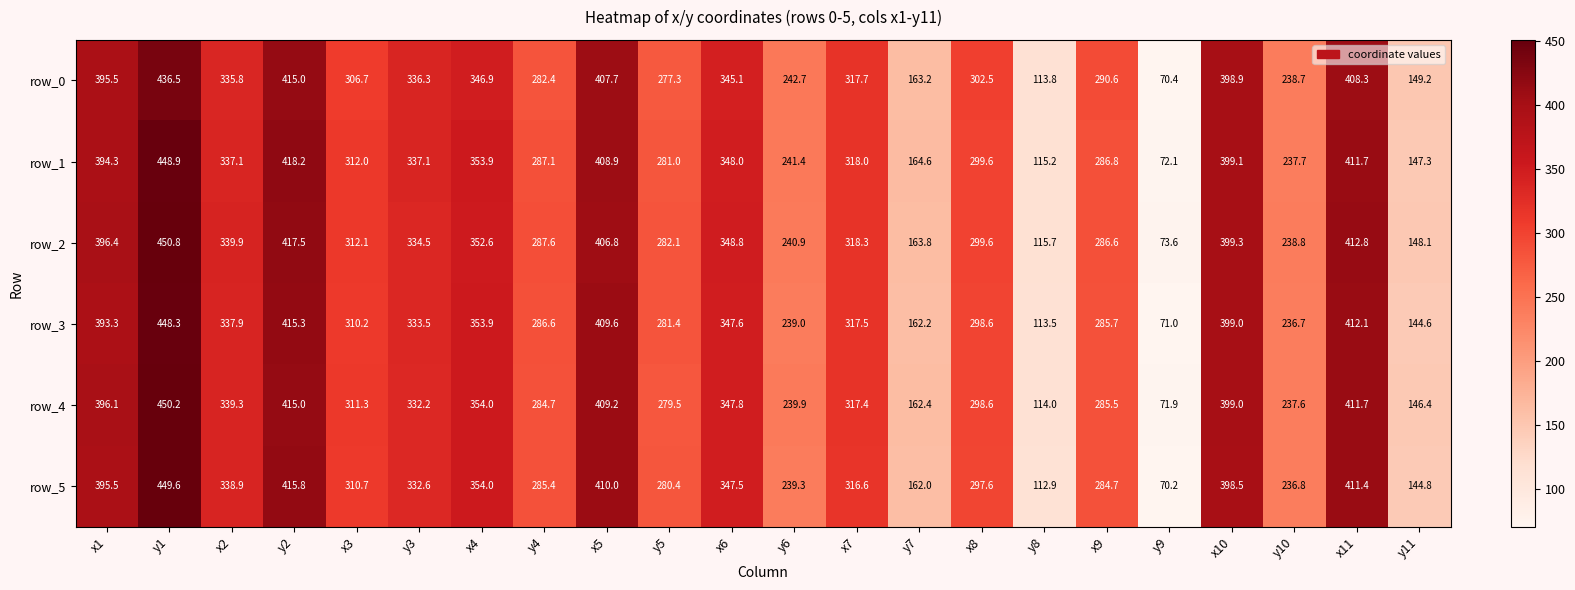

Which series changed the most between y6 and y10?

row_0